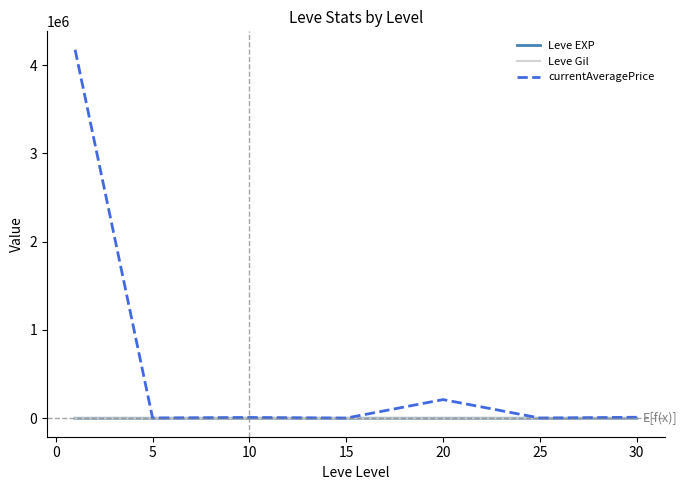

How many values in the Leve Gil series are below 214?

3